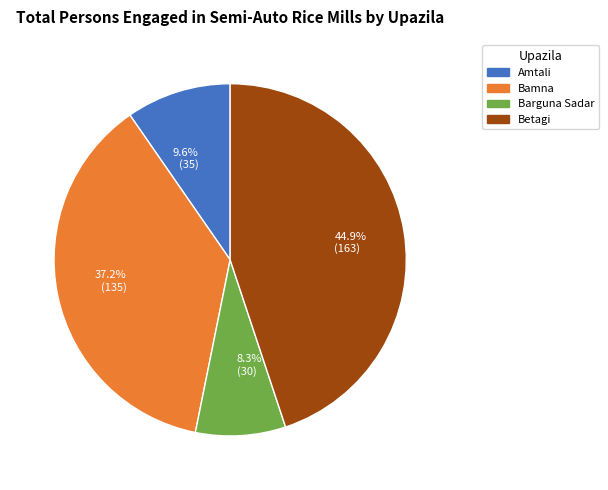

Combined, what portion of the pie is 9.6% (35) and 37.2% (135)?

46.8%